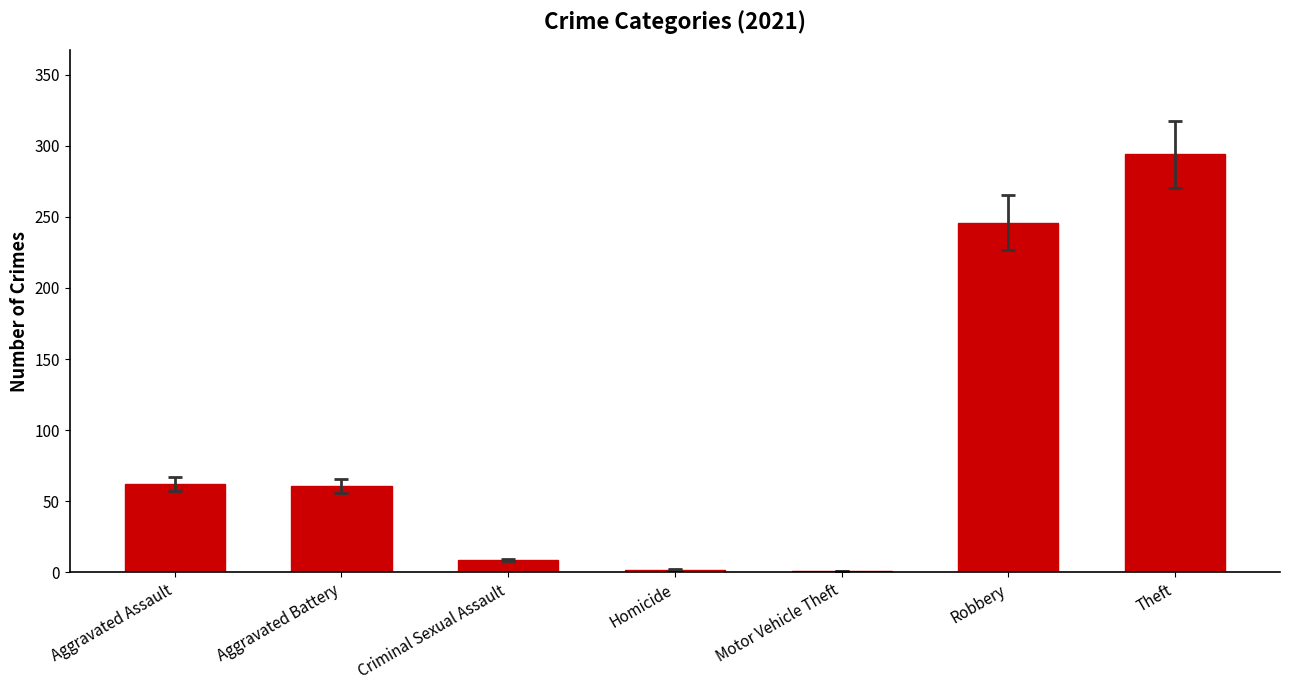

Which category has the highest value across all series?

Theft